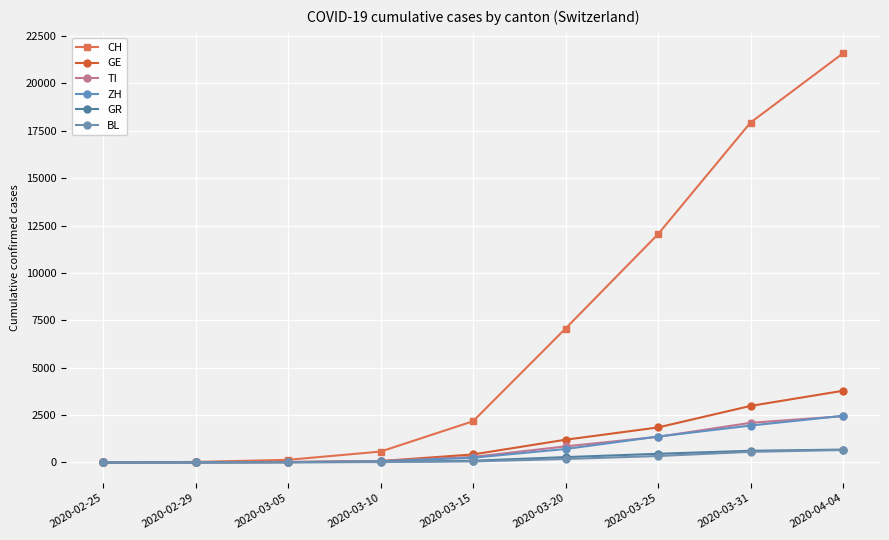

True or false: GR and BL intersect in this chart.

False